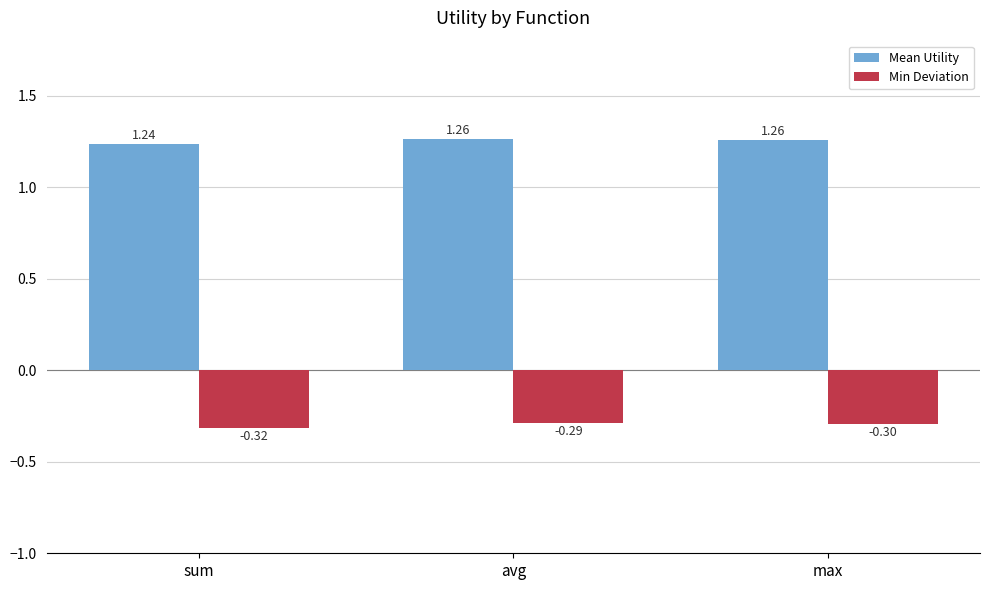

What is the total value across all series at sum?

0.9